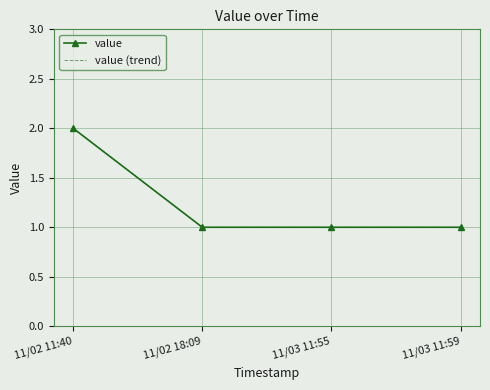

Count the number of categories in the chart.

4